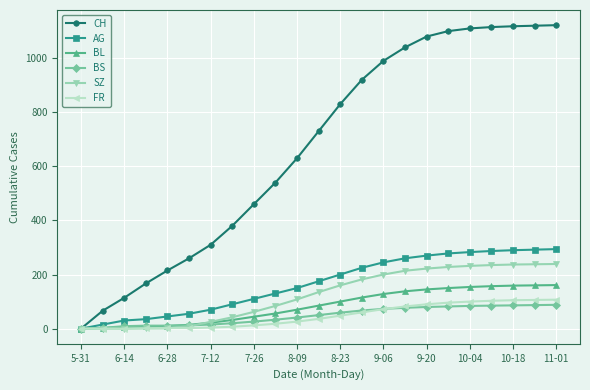

What is the highest value of the SZ series?

239